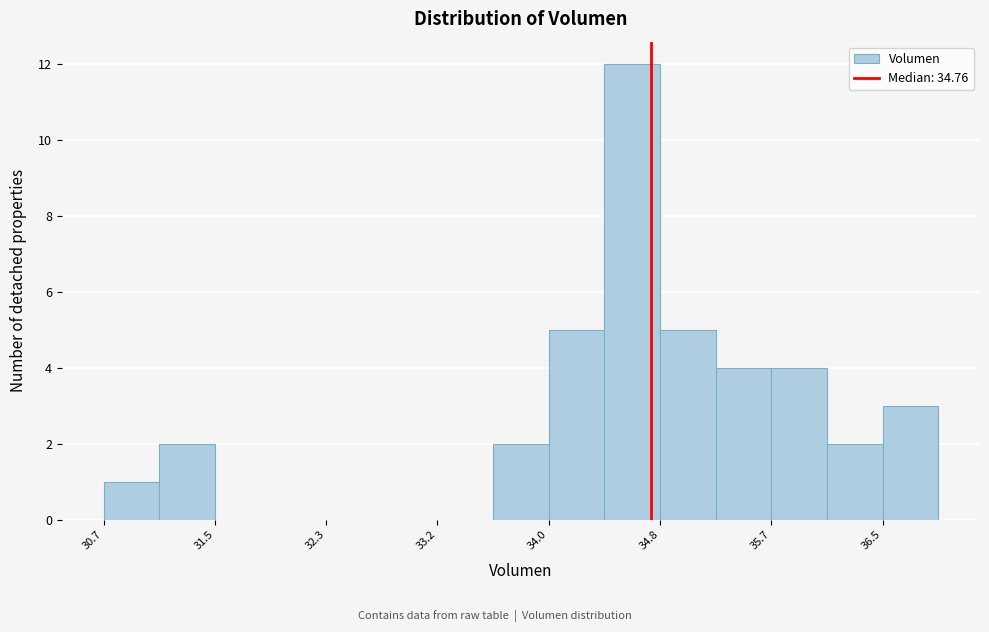

Reading left to right, transcribe this chart: for each bar, give the range it covers on the x-axis and its height. Neither the bar edges nor the heights are printed on the chart, so give them approximately, as read against the axes.

30.7 to 31.1: 1
31.1 to 31.5: 2
31.5 to 31.9: 0
31.9 to 32.3: 0
32.3 to 32.8: 0
32.8 to 33.2: 0
33.2 to 33.6: 0
33.6 to 34.0: 2
34.0 to 34.4: 5
34.4 to 34.8: 12
34.8 to 35.2: 5
35.2 to 35.7: 4
35.7 to 36.1: 4
36.1 to 36.5: 2
36.5 to 36.9: 3